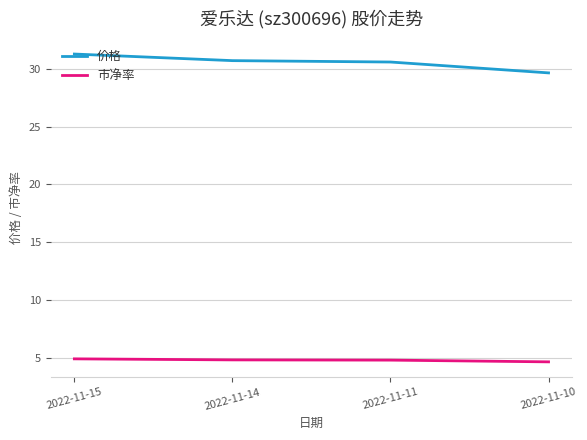

What is the sum of the 价格 values at 2022-11-11 and 2022-11-10?

60.2